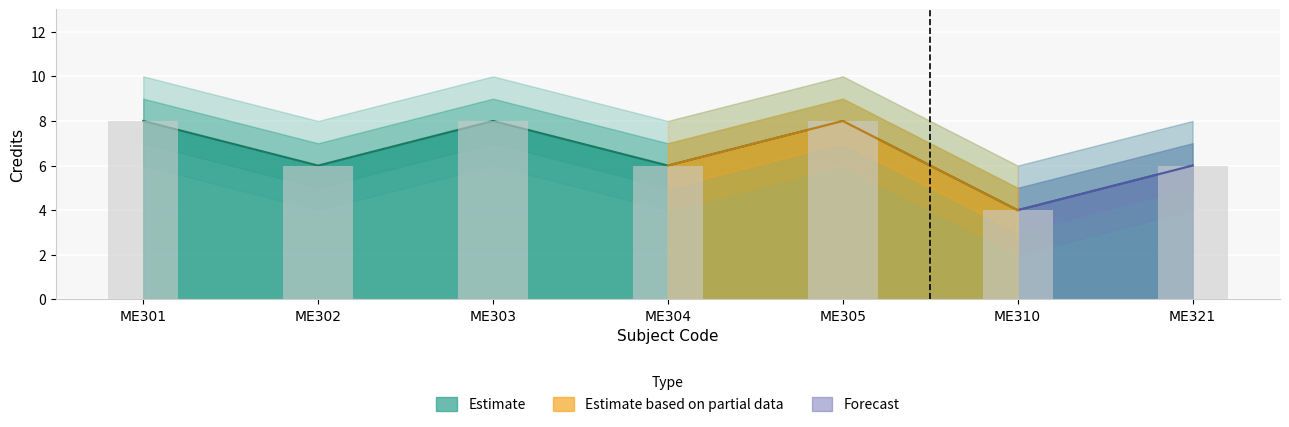

How many Credit values are between 6 and 8?

6